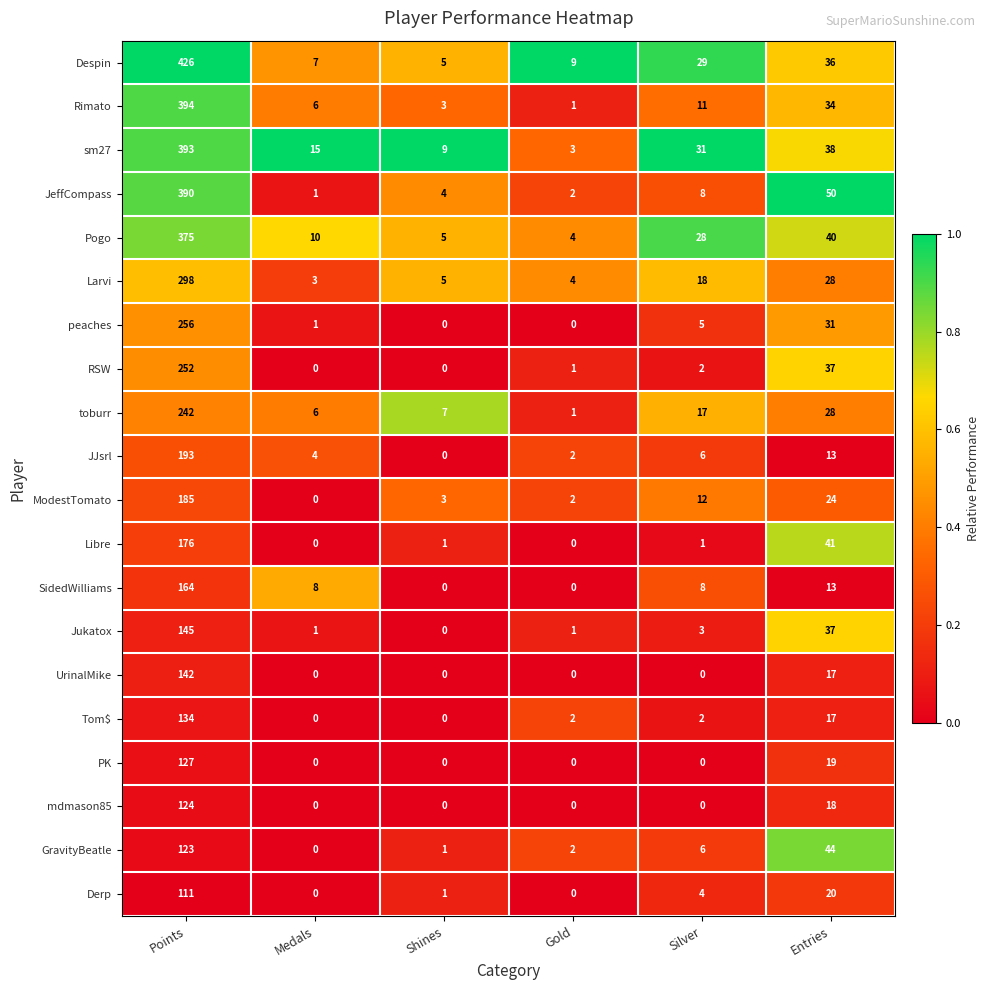

Which category has the highest value in the PK series?

Points